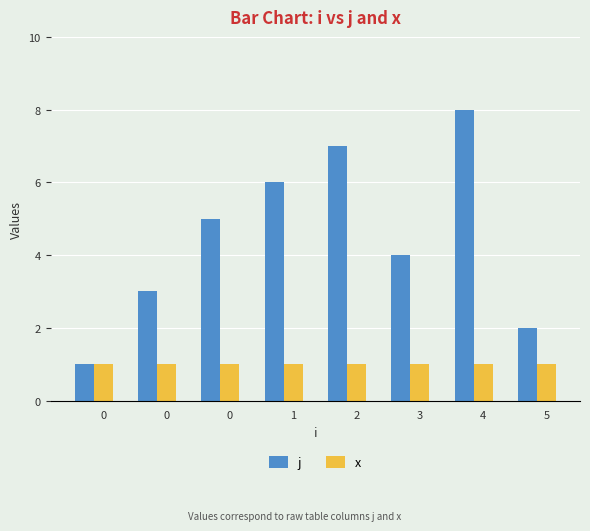

Rank the series by their maximum value, from highest to lowest.

j, x